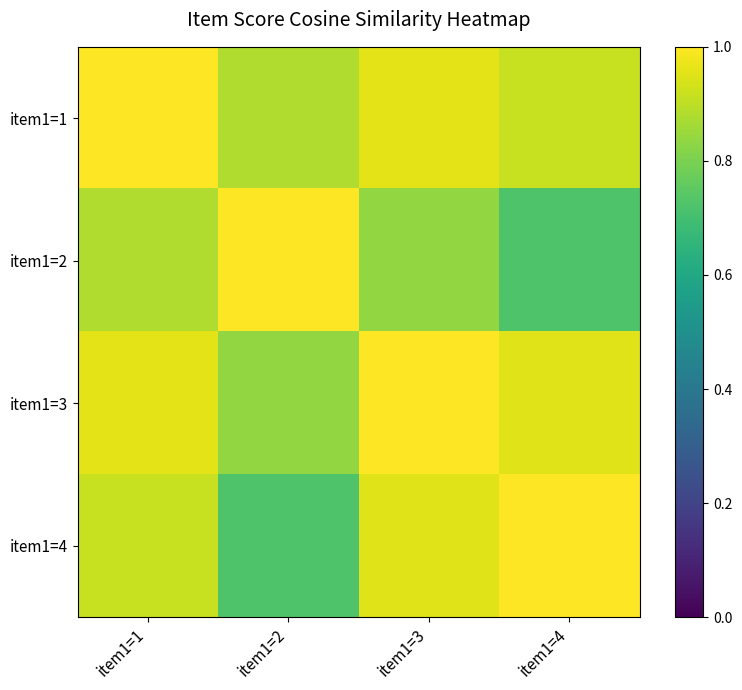

Which has a higher value, item1=3 or item1=2?

item1=3